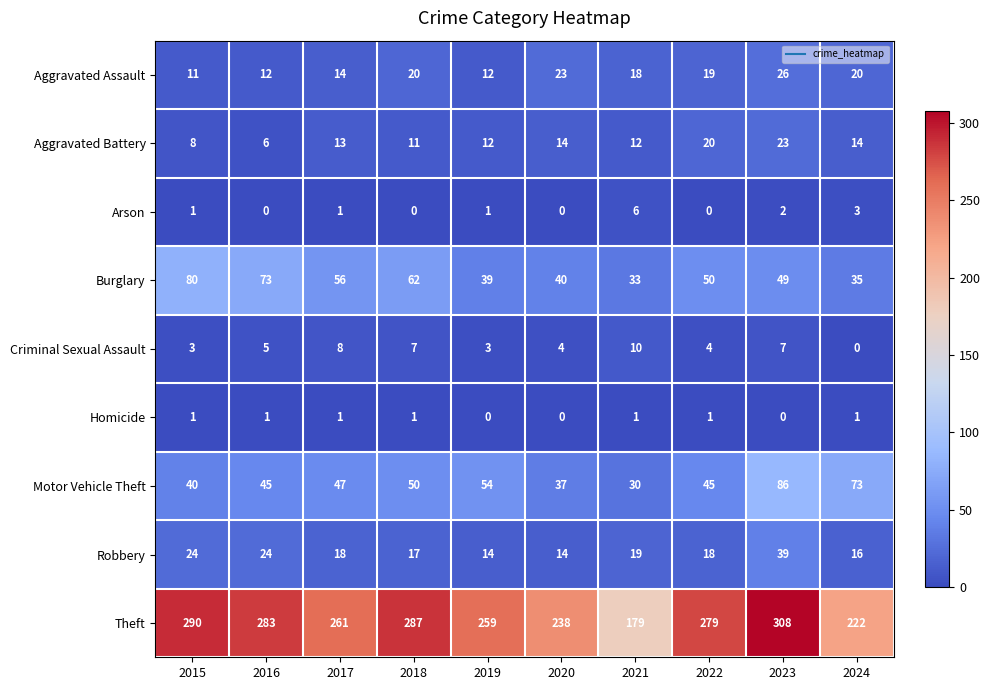

How many series are shown in this chart?

9